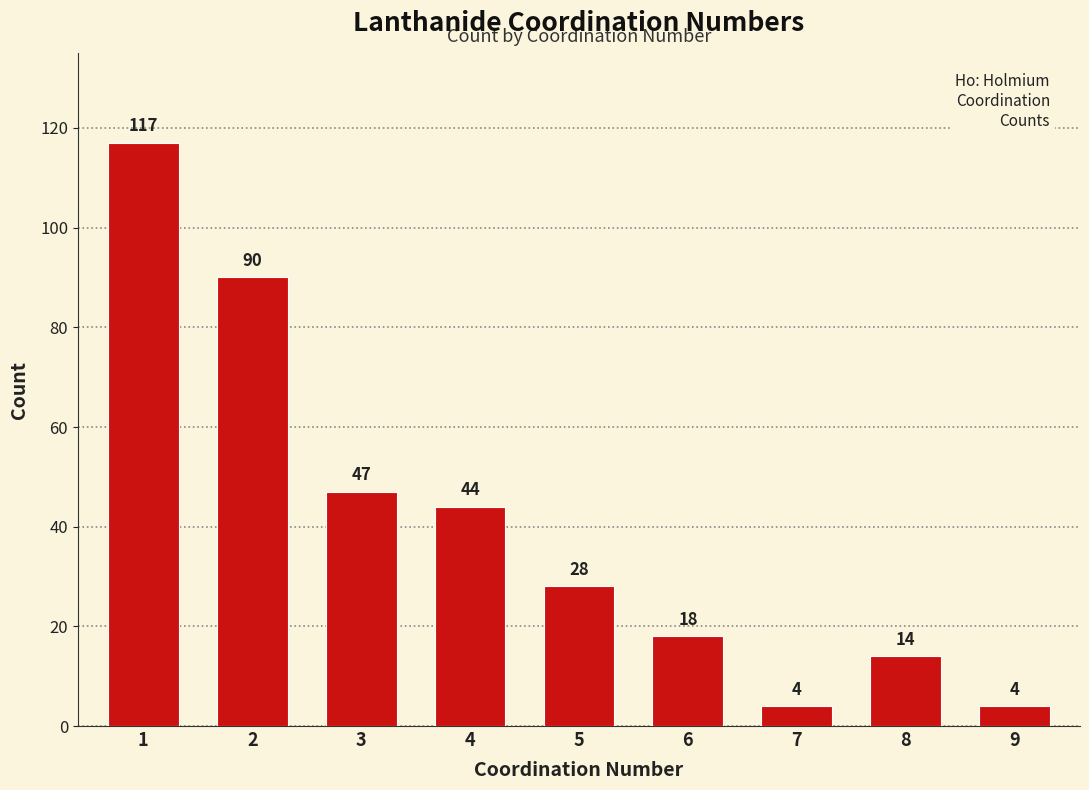

Reading right to left, what are all the values shown in this chart?

9=4	8=14	7=4	6=18	5=28	4=44	3=47	2=90	1=117